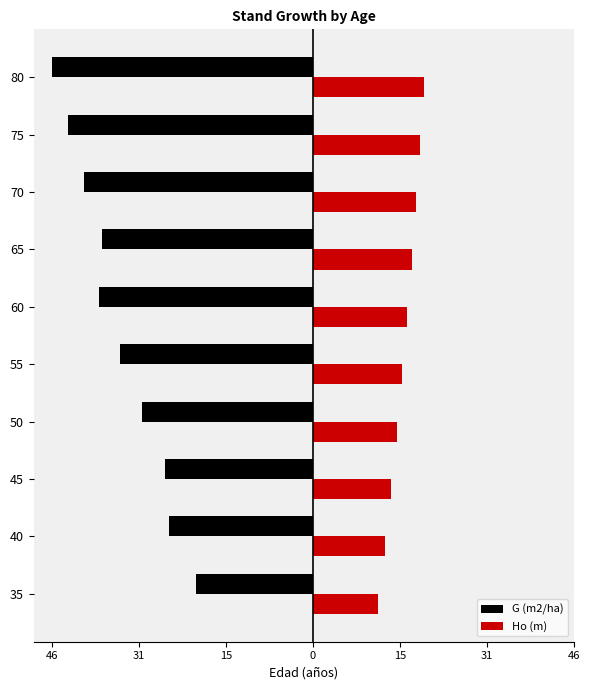

What are all the series names shown in the legend?

G (m2/ha), Ho (m)